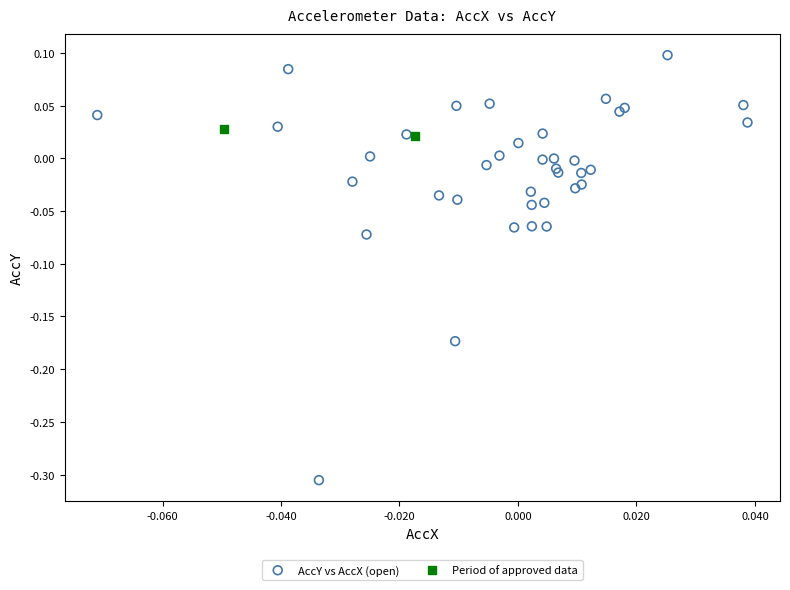

Which series contains the highest Y value?

AccY vs AccX (open)